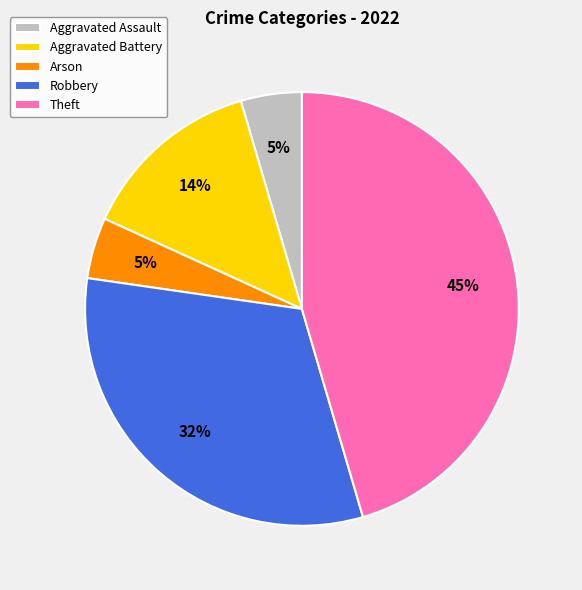

Which category has the biggest portion of the pie?

Theft